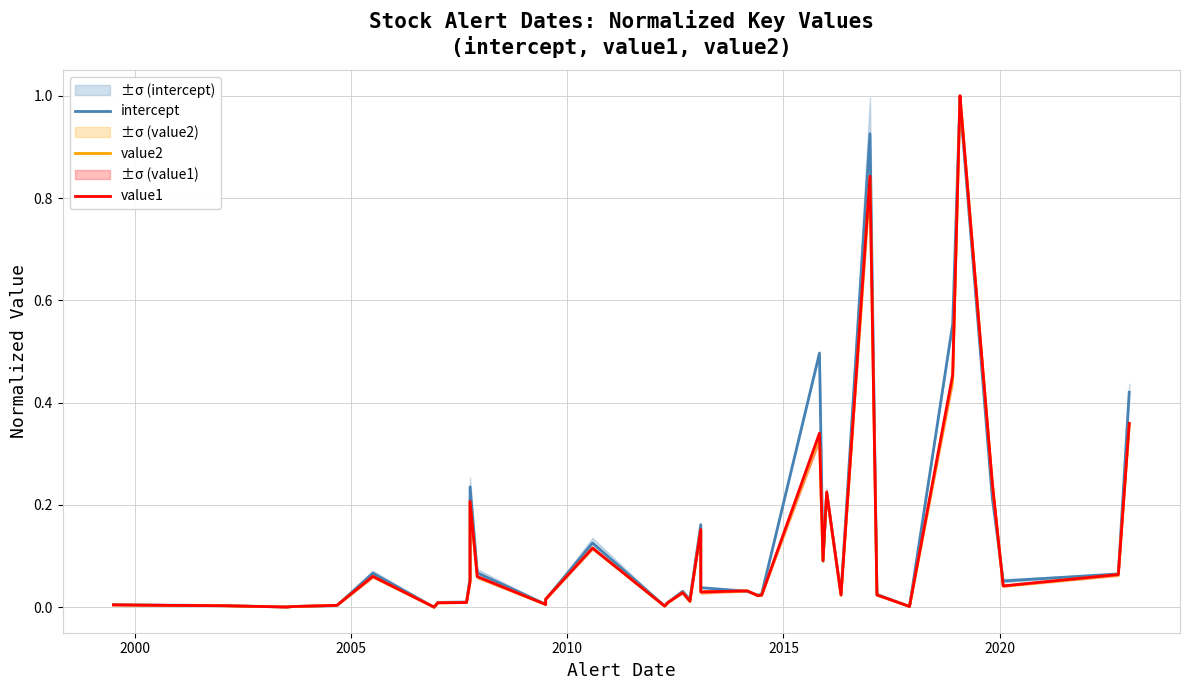

List the series in order of their peak value, highest first.

intercept, value2, value1